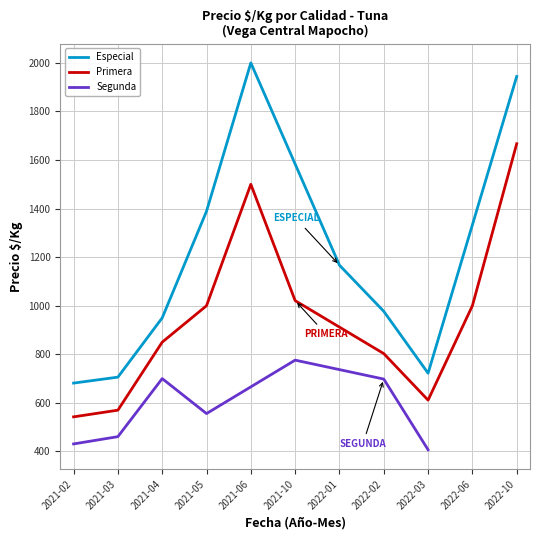

The value of Precio máximo at 37 is 461. True or false?

True